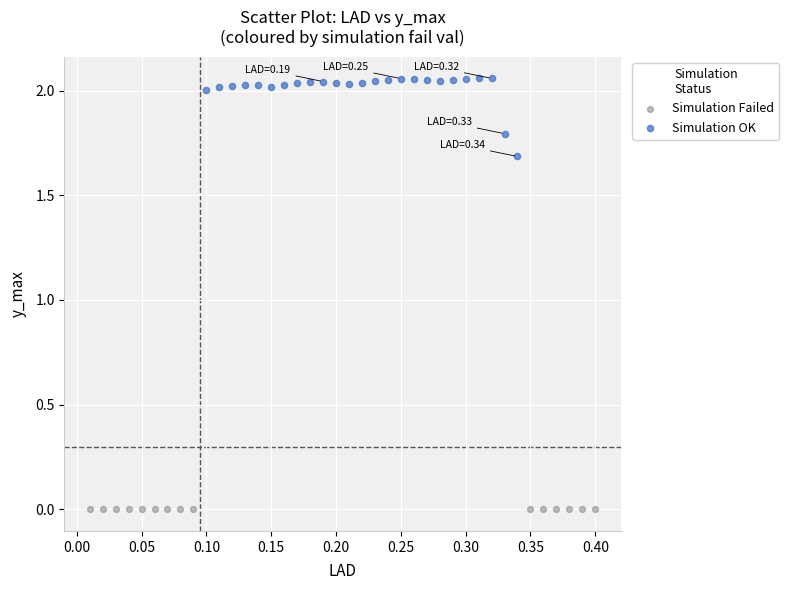

Which series contains the lowest Y value?

Simulation Failed